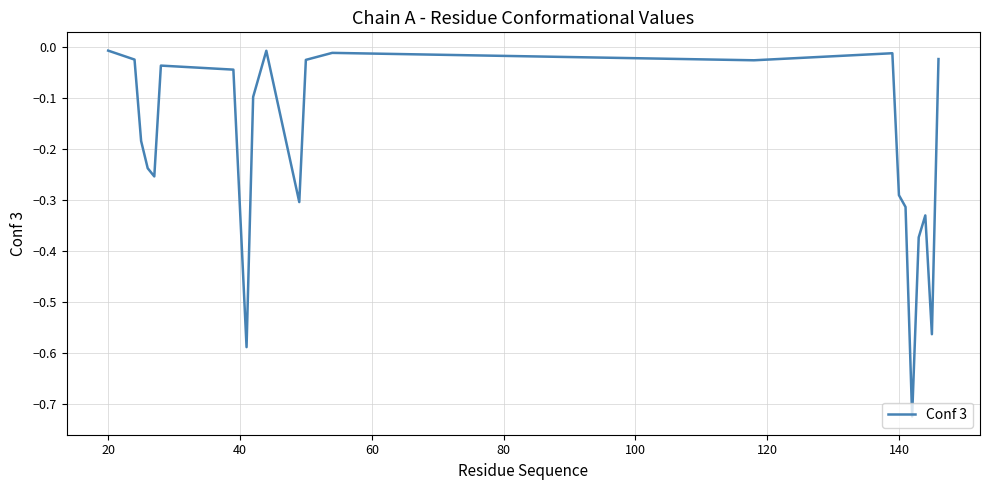

What is the difference between the maximum and minimum values?

0.7